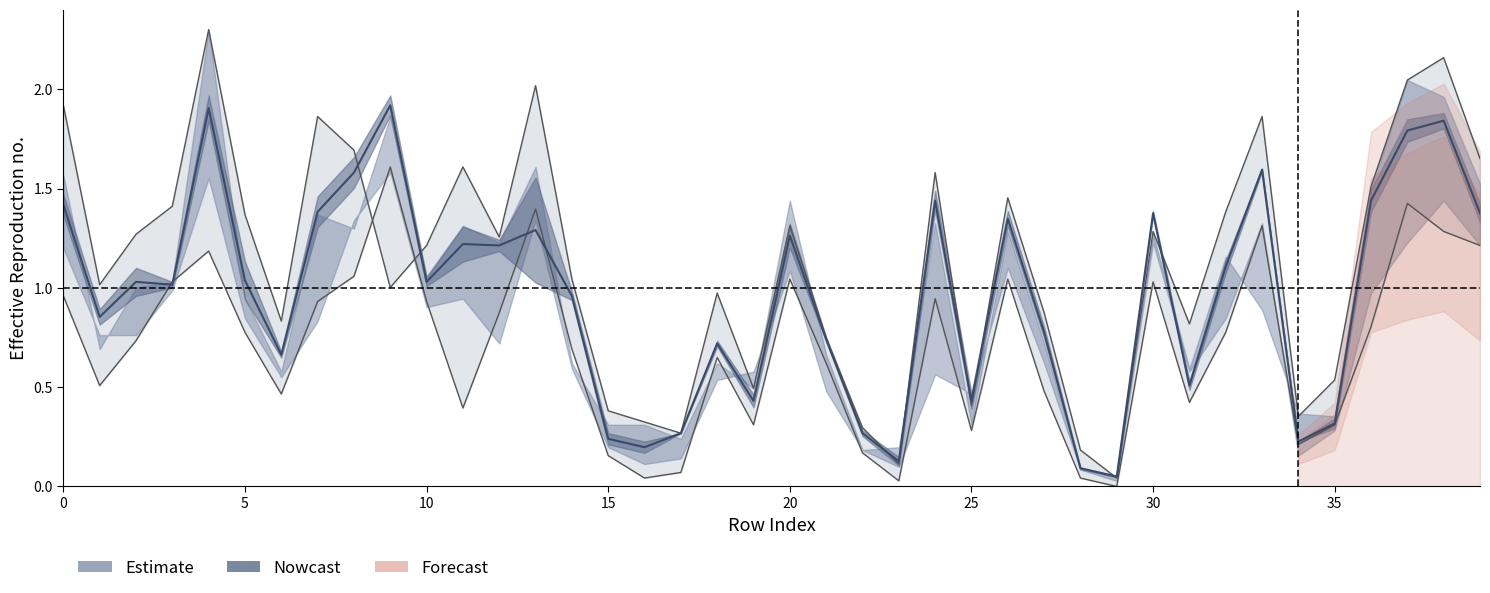

The value of col_11 at 39 is 1.4. True or false?

True